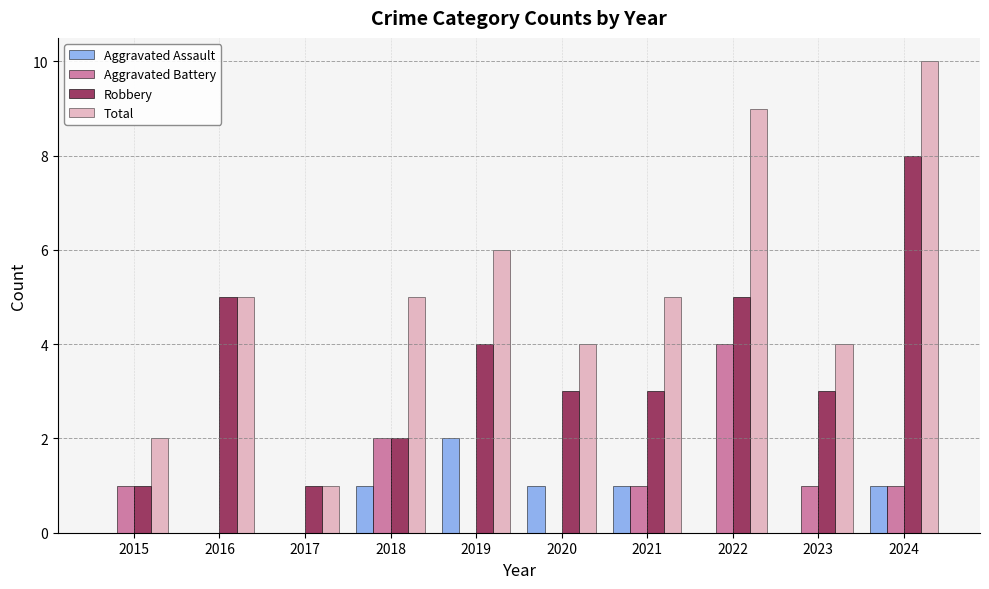

How many groups of bars are there?

10